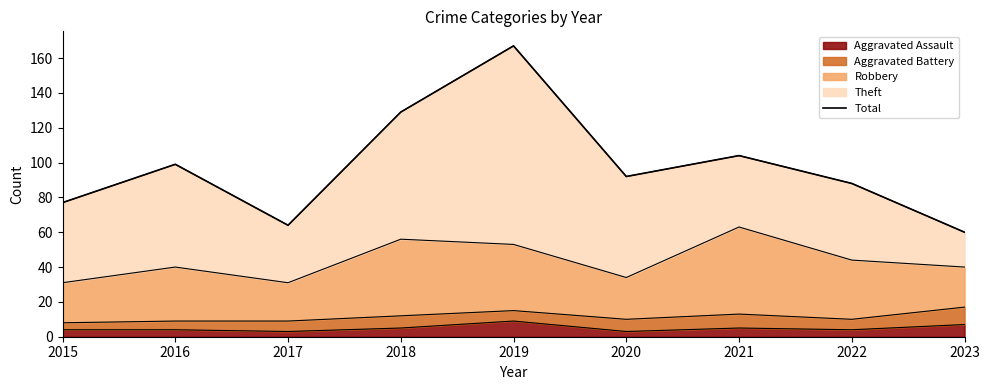

Does the chart have visible grid lines?

No